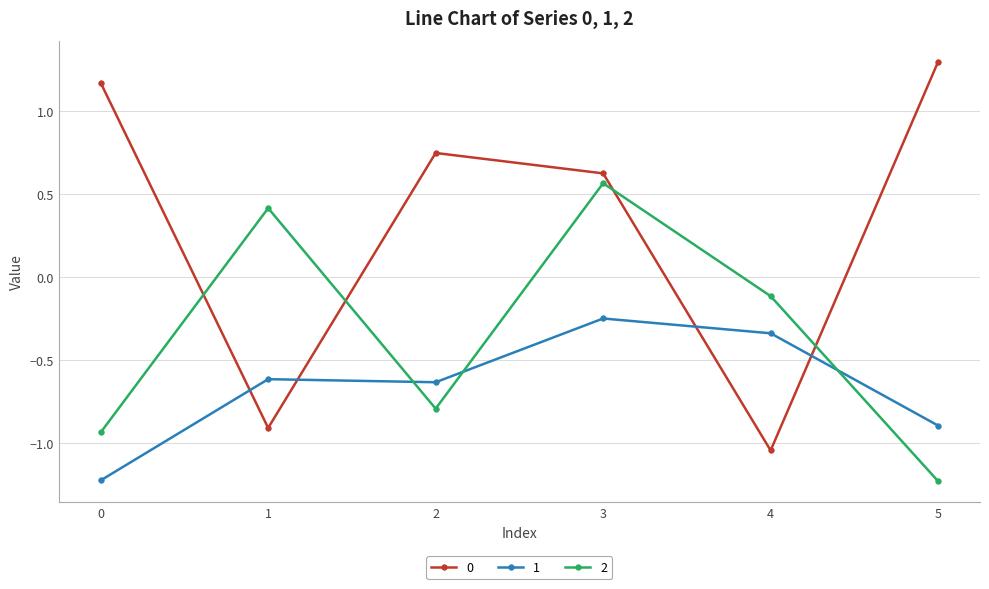

How many interior local peaks does the 0 series have?

1